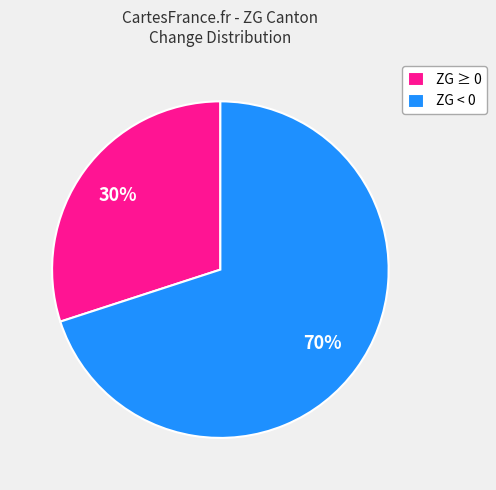

What is the largest slice in the pie chart?

ZG < 0